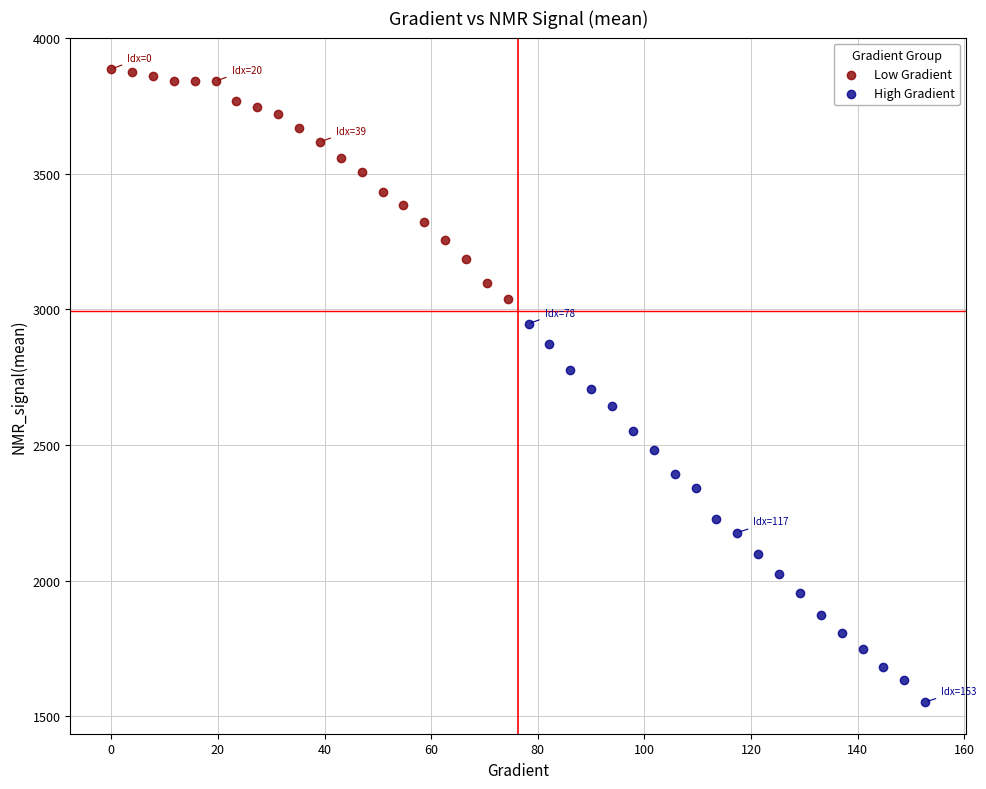

Which series contains the highest Y value?

Low Gradient